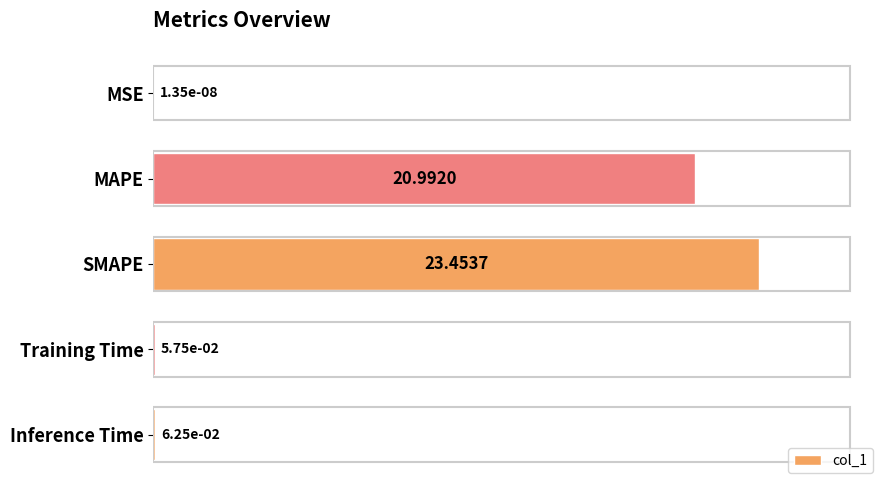

Between MSE and Training Time, which is larger?

Training Time